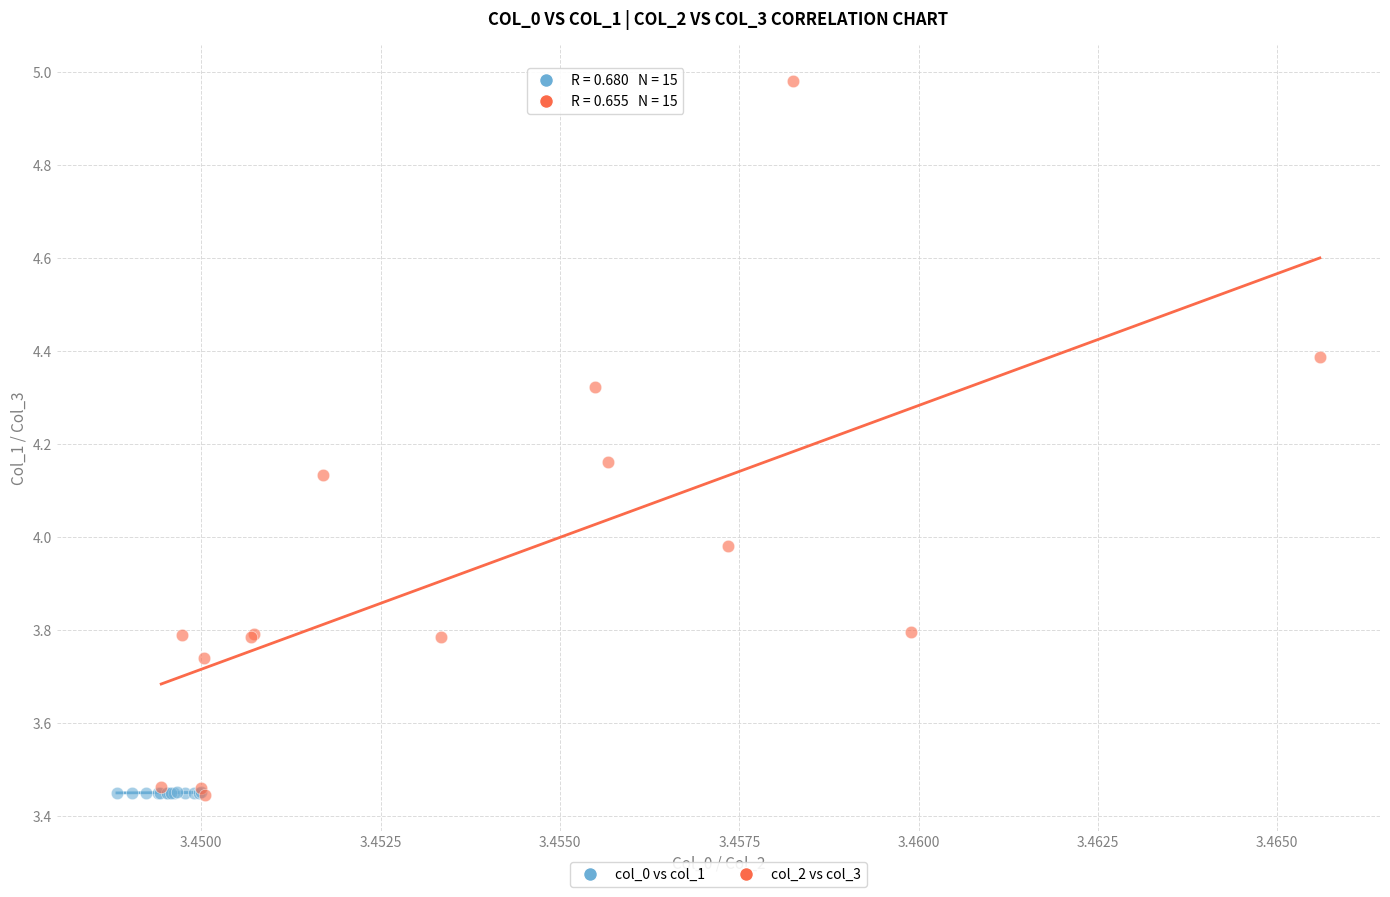

Which series has the largest Y range (max minus min)?

col_2 vs col_3